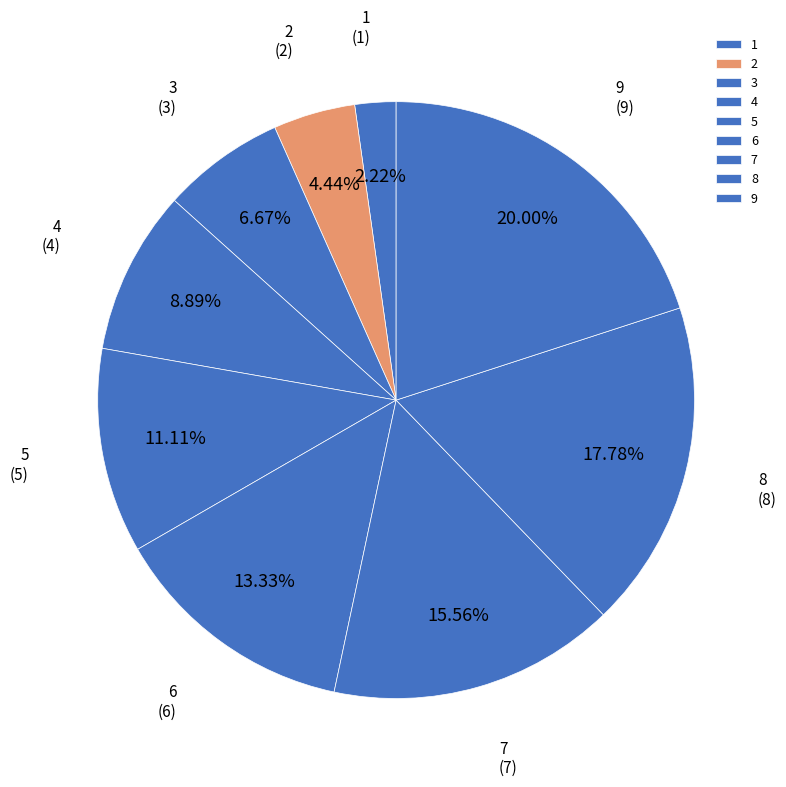

Is it true that 4 is 1% of the pie?

False